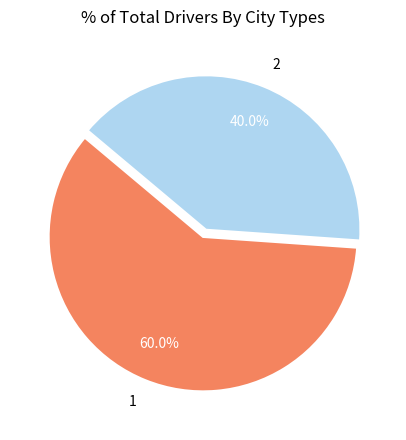

What is the smallest slice in the pie chart?

2